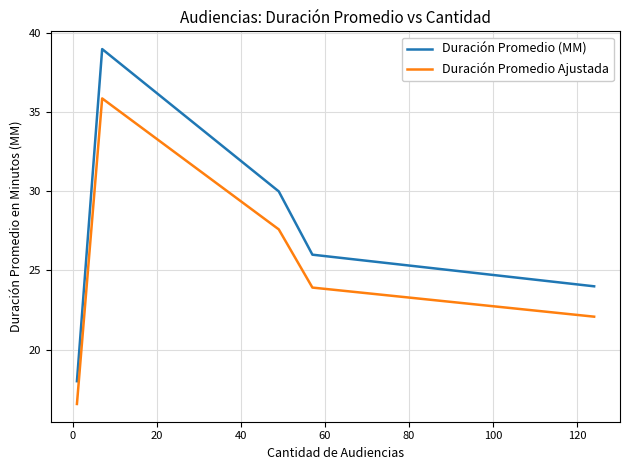

List the series in order of their peak value, highest first.

Duración Promedio (MM), Duración Promedio Ajustada